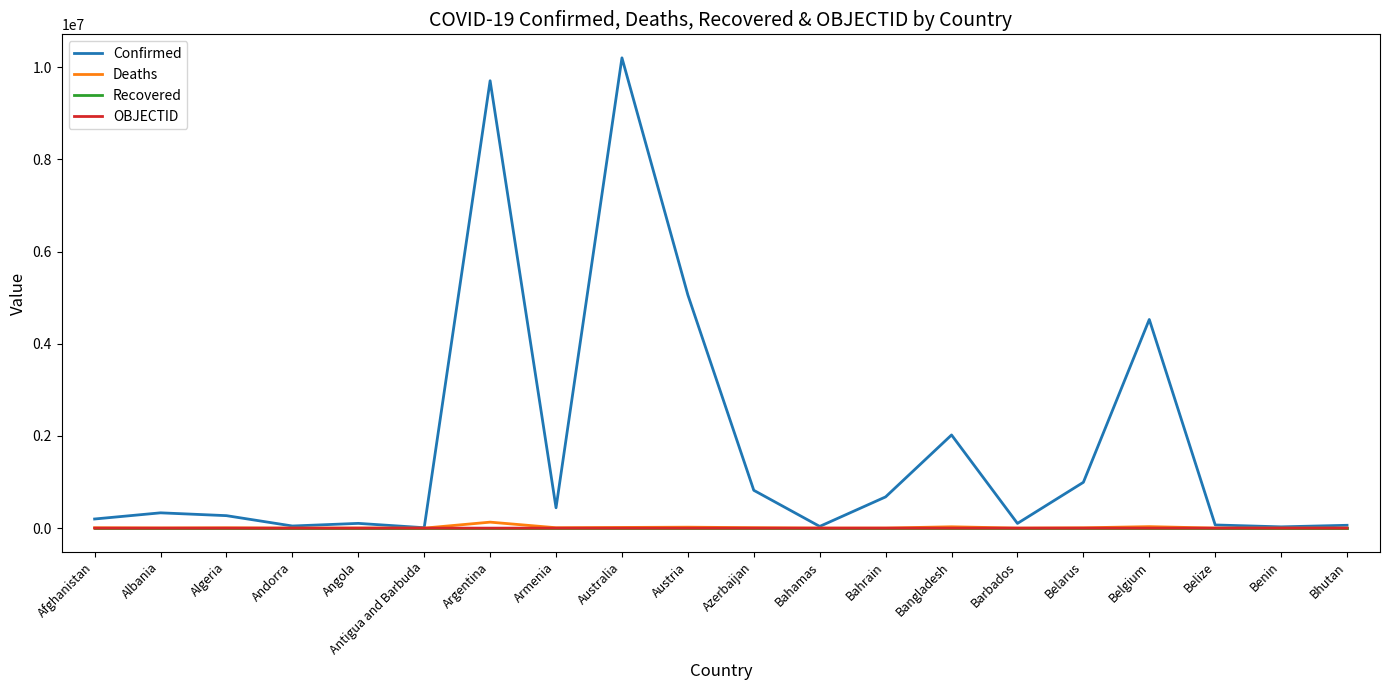

At how many categories does at least one series exceed 908997?

6